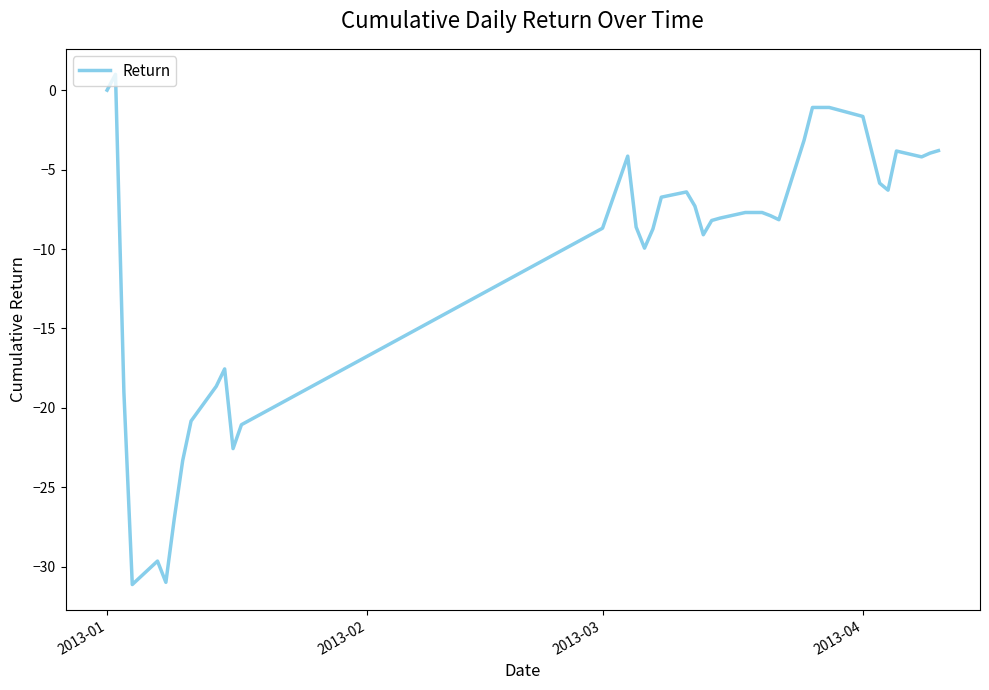

What is the difference between the maximum and minimum values?

32.1